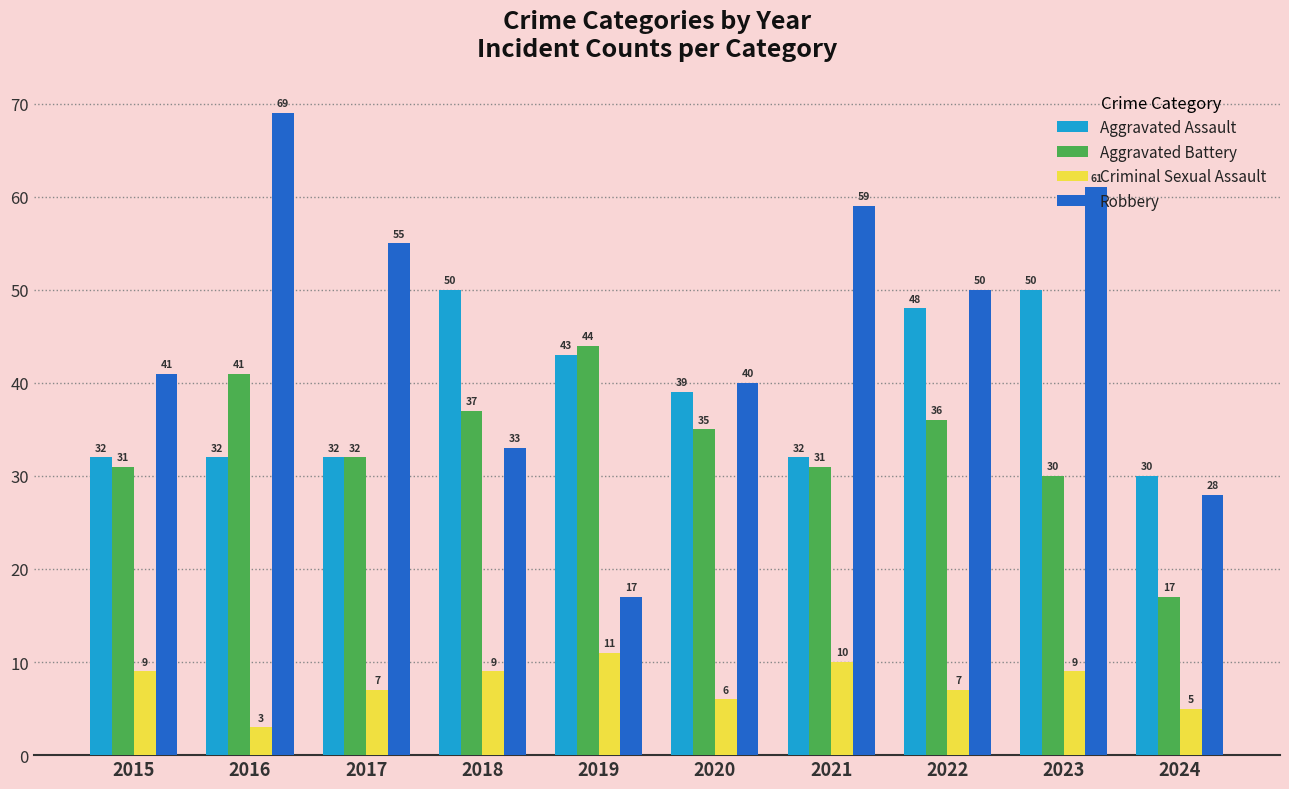

Reading left to right, transcribe all the data shown in this chart.

Aggravated Assault: 32	32	32	50	43	39	32	48	50	30
Aggravated Battery: 31	41	32	37	44	35	31	36	30	17
Criminal Sexual Assault: 9	3	7	9	11	6	10	7	9	5
Robbery: 41	69	55	33	17	40	59	50	61	28